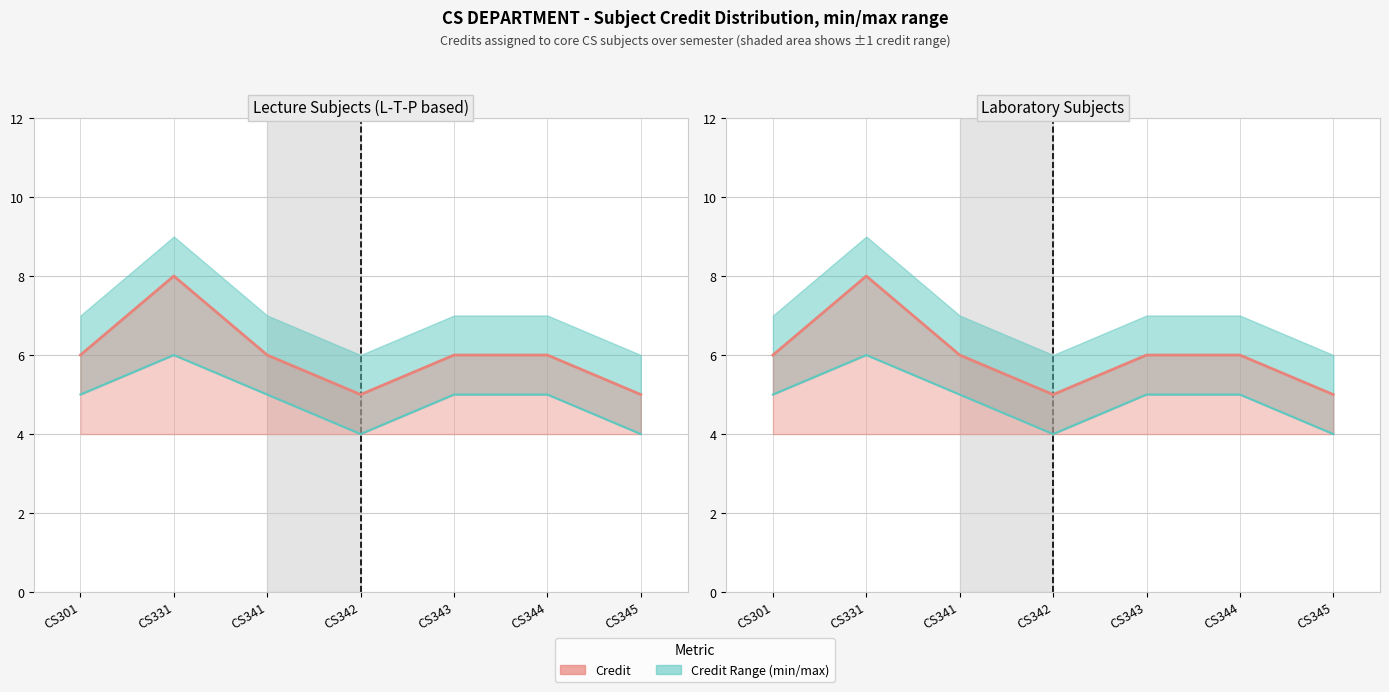

Rank the series by their maximum value, from lowest to highest.

Credit_min, Credit, Credit_max